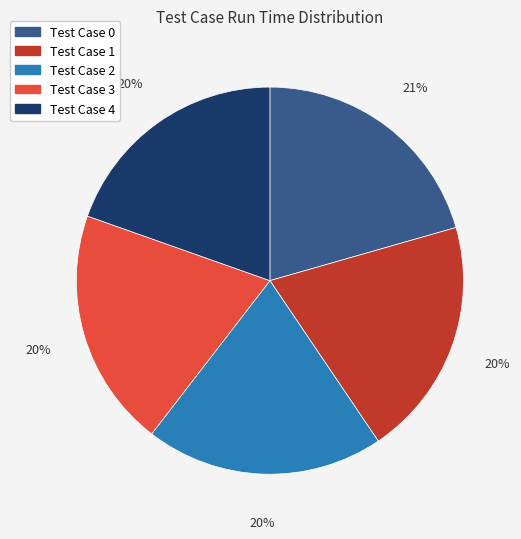

To the nearest percent, what is the combined percentage of Test Case 4 and Test Case 3?

40%